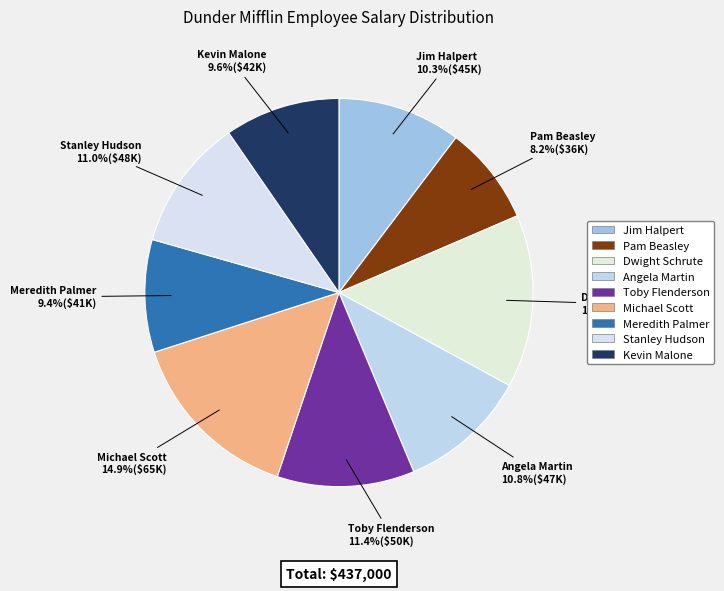

Which slice is the smallest?

Pam Beasley